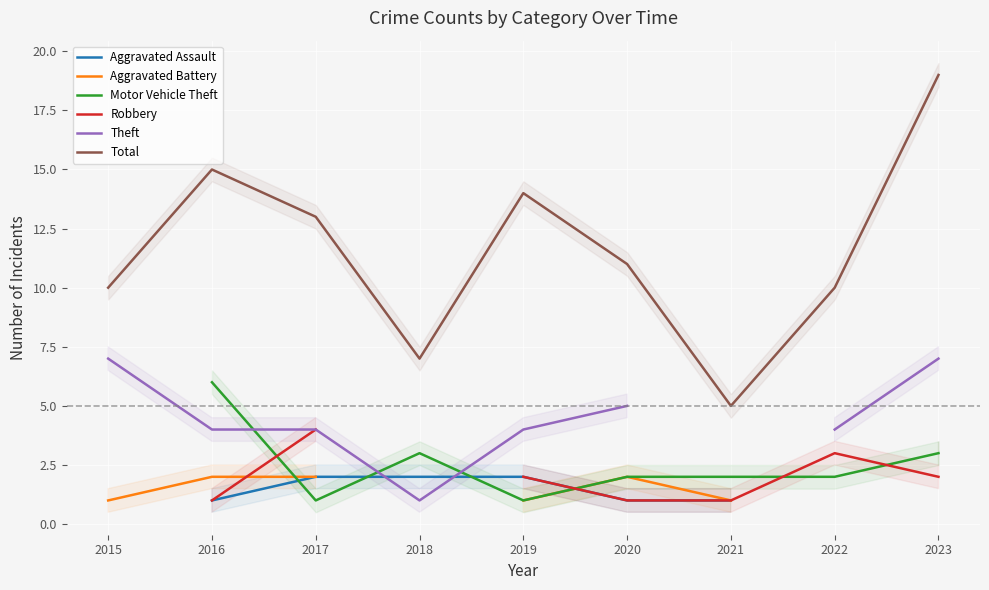

How many lines are shown in the chart?

6